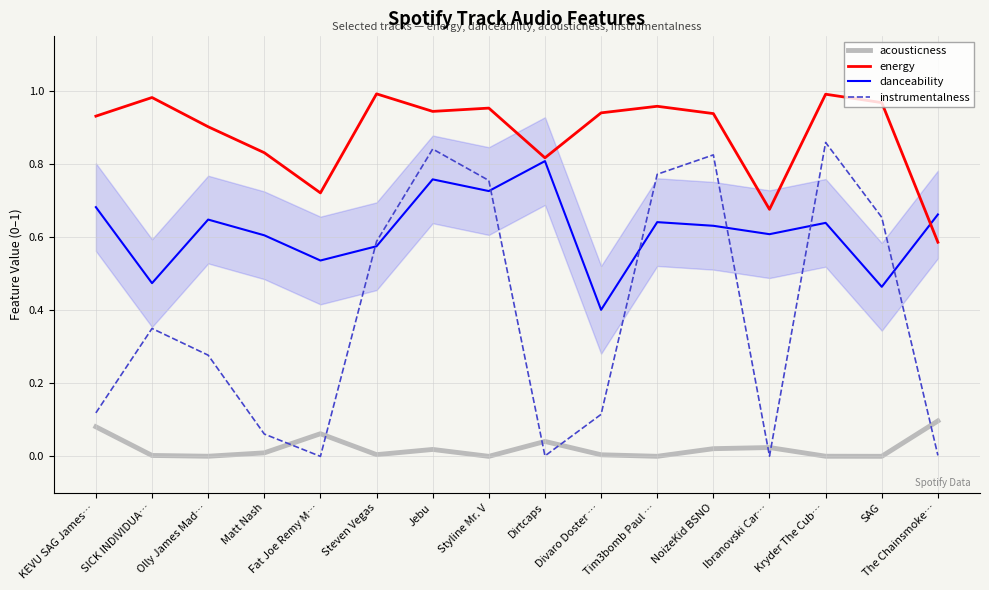

Rank the series at Olly James Mad… from lowest to highest value.

acousticness, instrumentalness, danceability, energy